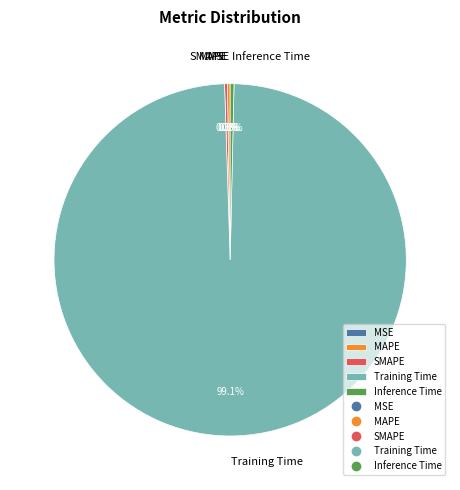

Which slice is the largest?

Training Time